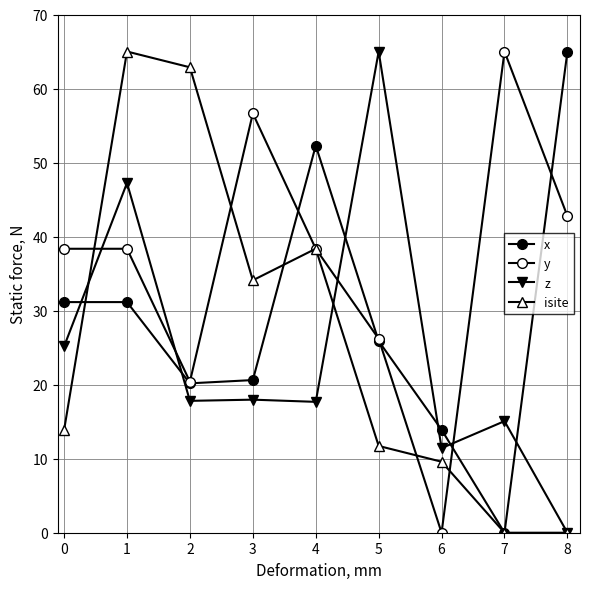

How many values in the isite series are below 13?

4